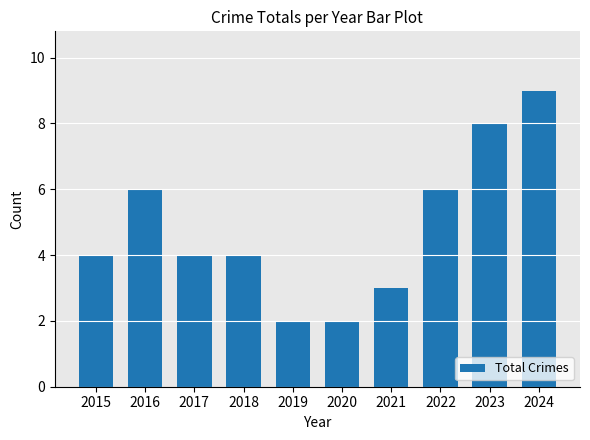

What is the smallest value displayed?

2